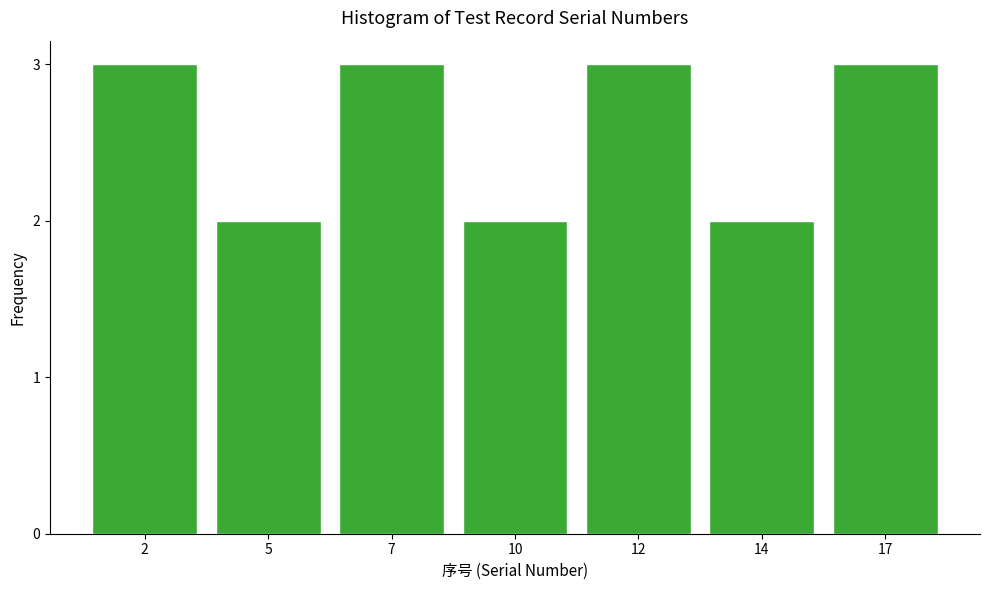

Reading left to right, extract all data points from this chart.

2=3	5=2	7=3	10=2	12=3	14=2	17=3